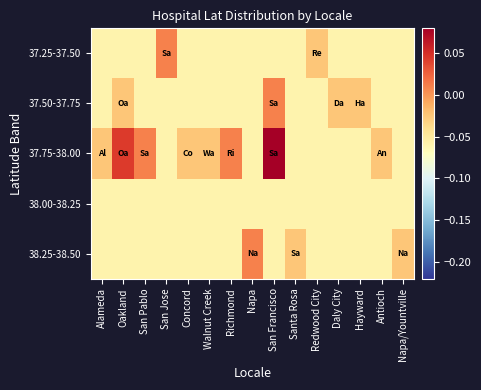

At which category does the chart reach its peak across all series?

San Francisco